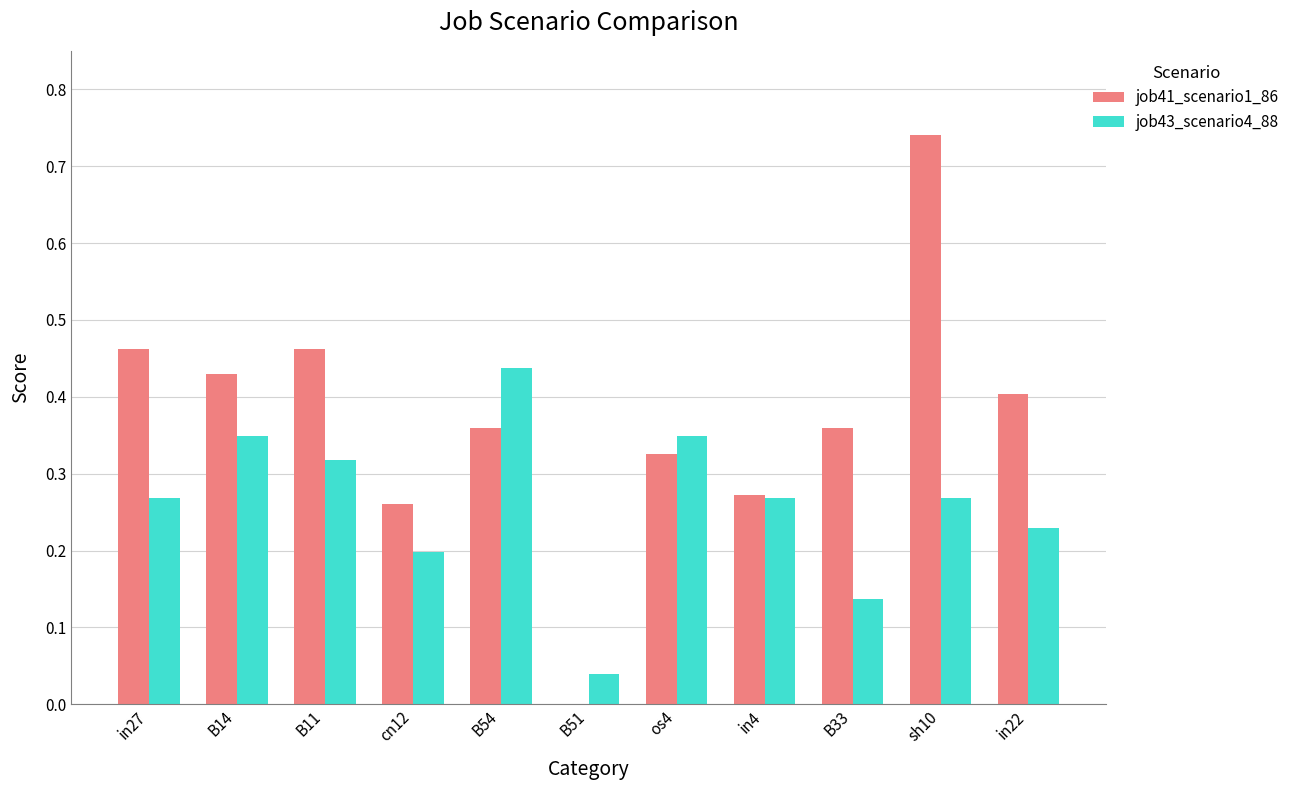

Does the chart contain stacked bars?

No